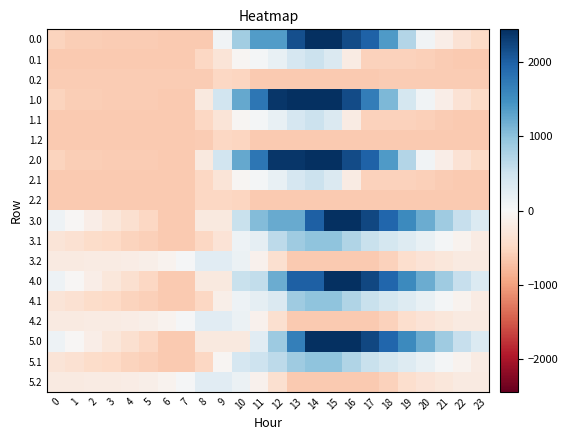

Rank the series by their maximum value, from highest to lowest.

0.0, 1.0, 2.0, 4.0, 3.0, 5.0, 3.1, 4.1, 5.1, 0.1, 1.1, 2.1, 5.2, 3.2, 4.2, 0.2, 2.2, 1.2